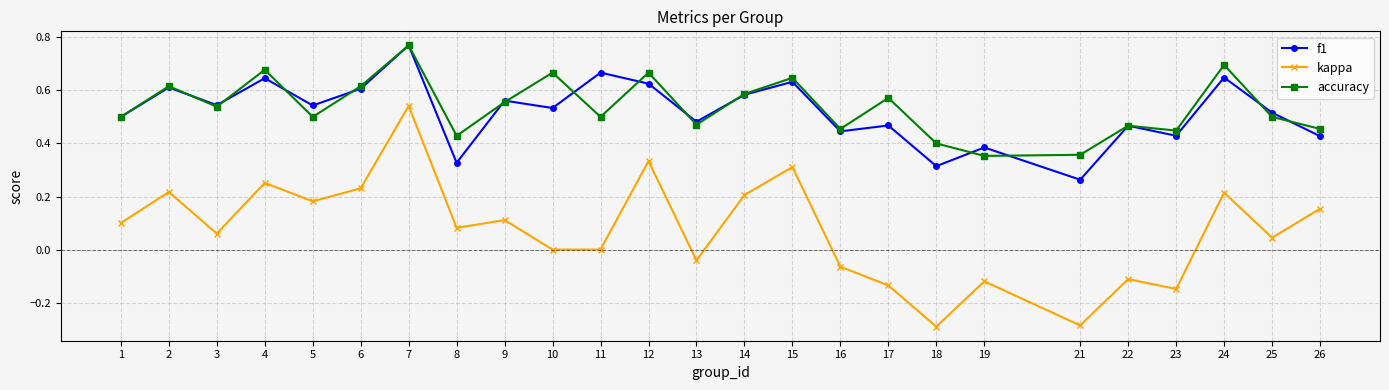

At how many categories does at least one series exceed 0?

25